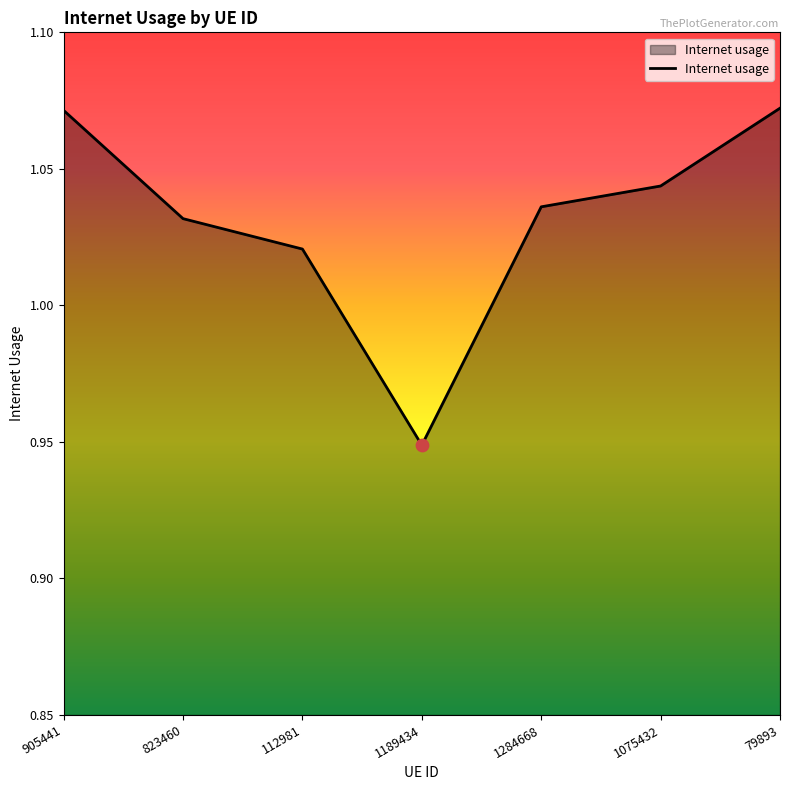

What is the change in value from 1189434 to 1075432?

+0.1